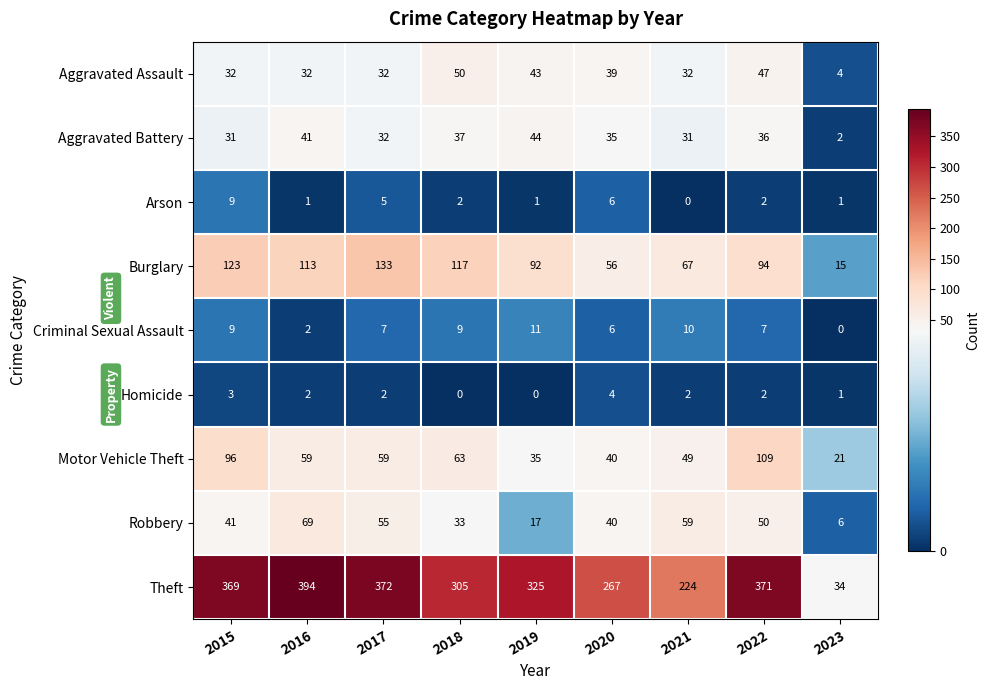

What is the lowest value of the Theft series?

34